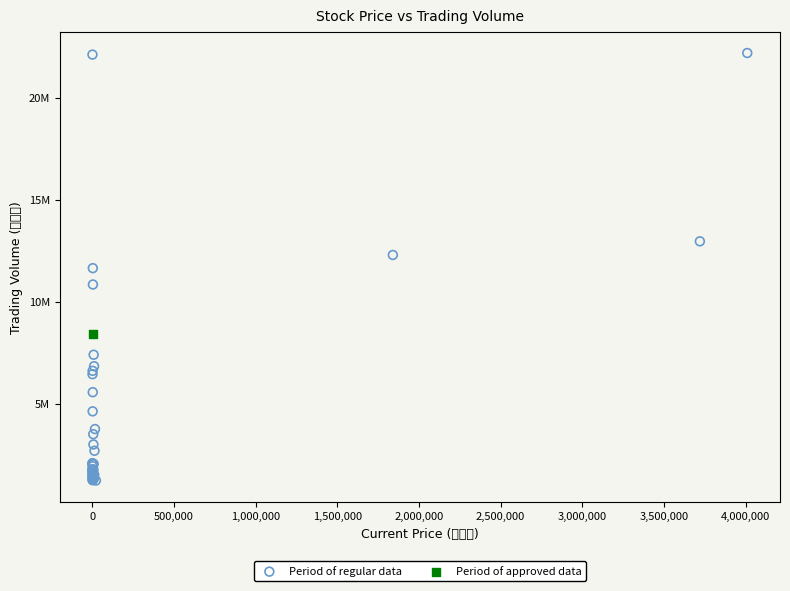

What are all the series names shown in the legend?

Period of regular data, Period of approved data